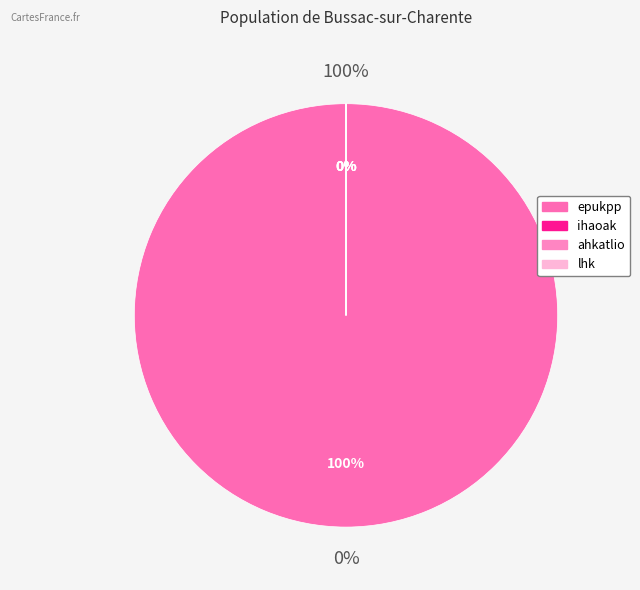

Which has a higher value, ahkatlio or lhk?

ahkatlio